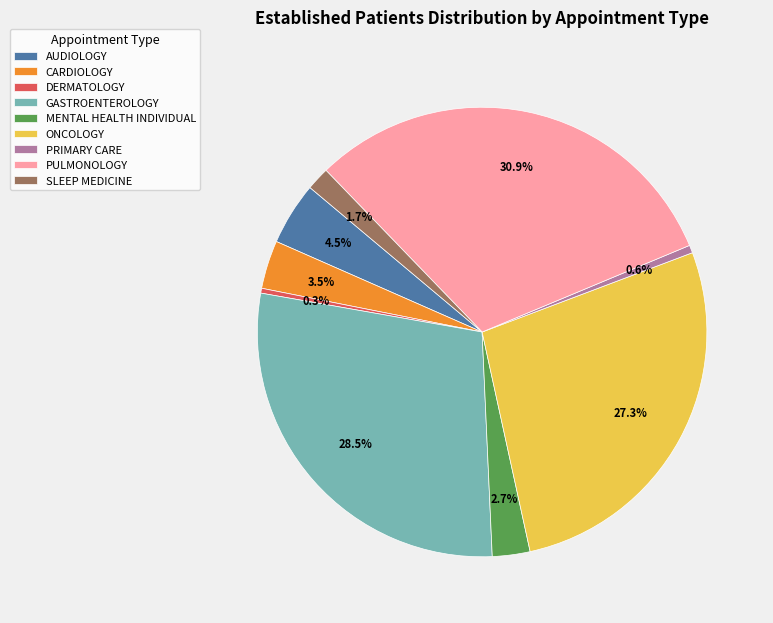

Is SLEEP MEDICINE the majority of the pie?

No